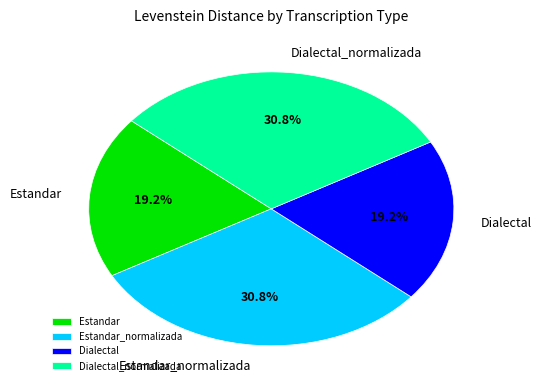

True or false: Dialectal accounts for 10% of the total.

False